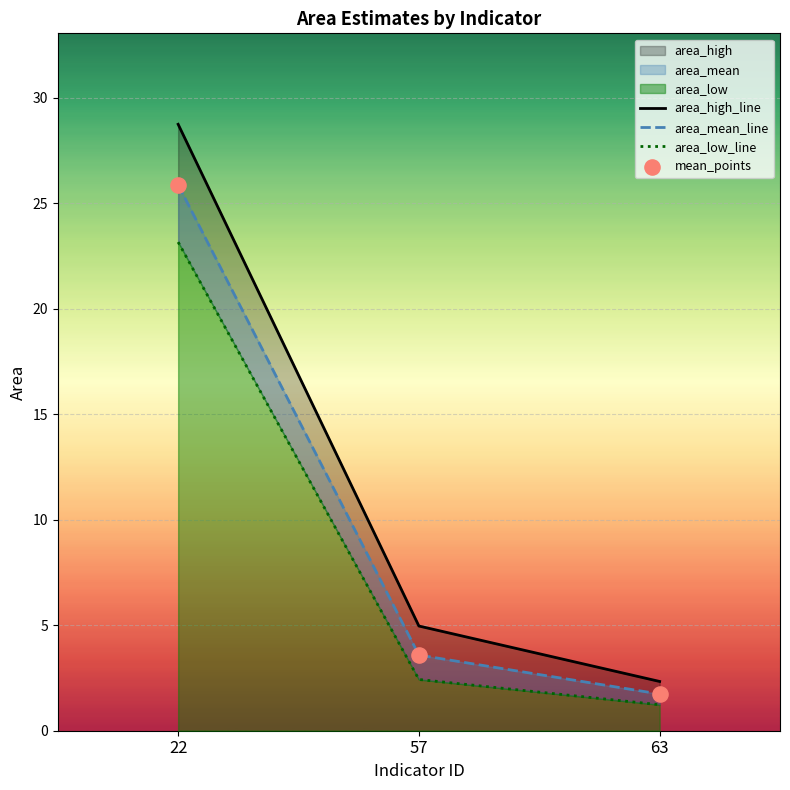

Which series contains the highest Y value?

area_high_line